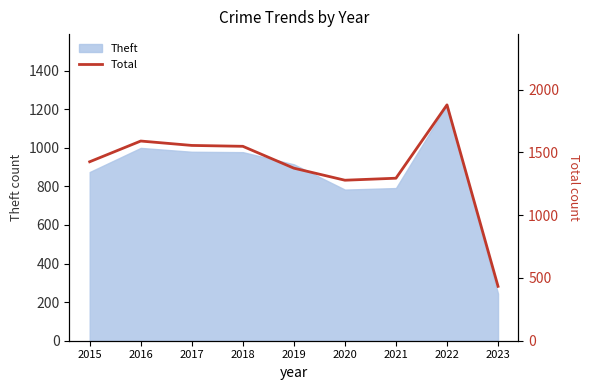

How many interior local peaks (higher than both neighbors) does the data have?

2